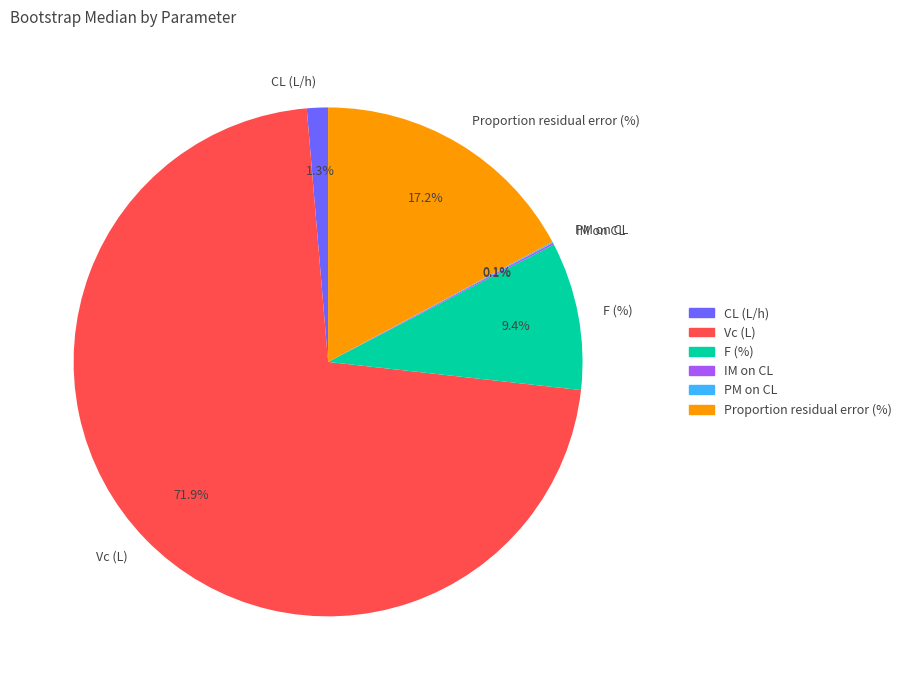

What percentage do CL (L/h) and Proportion residual error (%) together represent?

18.5%